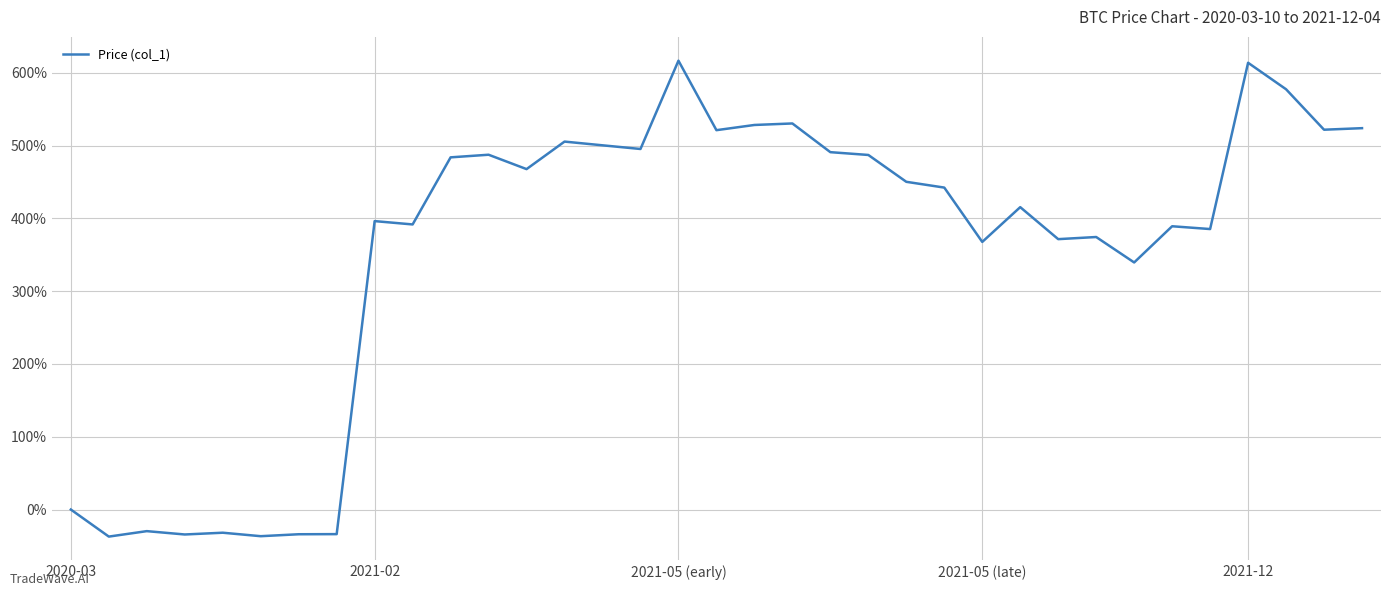

What is the minimum value shown in the chart?

-37.2